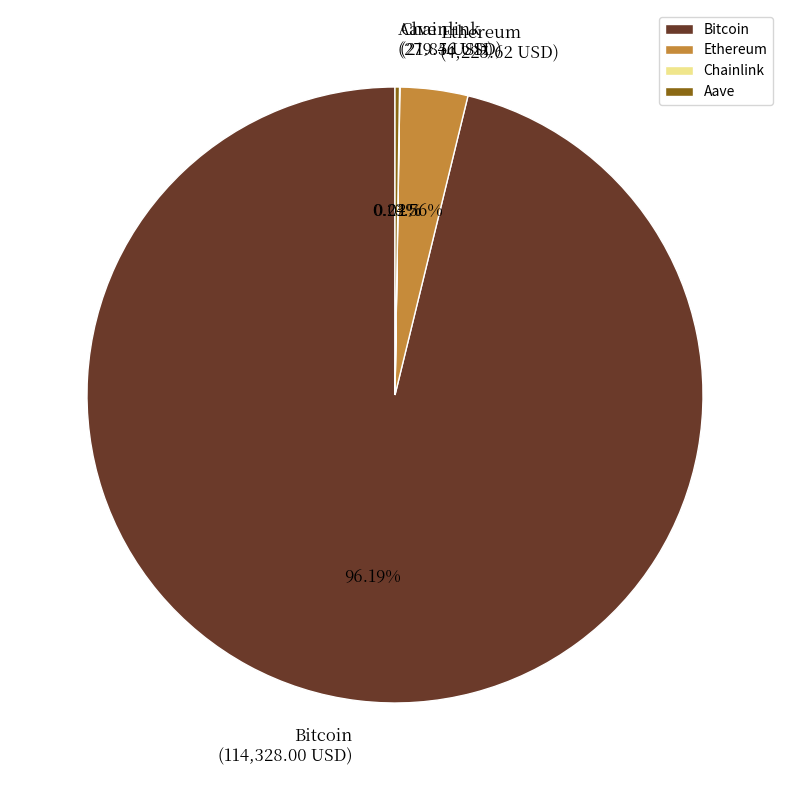

Is the sum of Ethereum and Bitcoin greater than half?

Yes